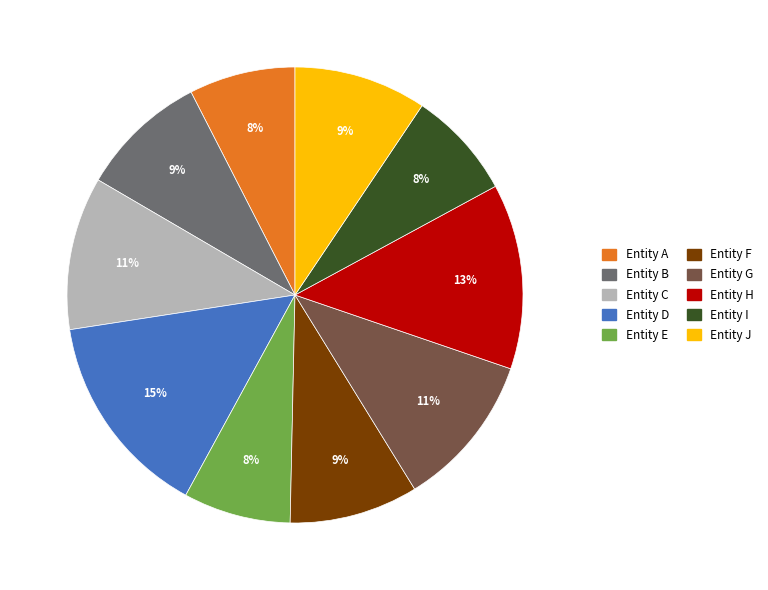

The Entity B slice represents 23% of the pie. True or false?

False